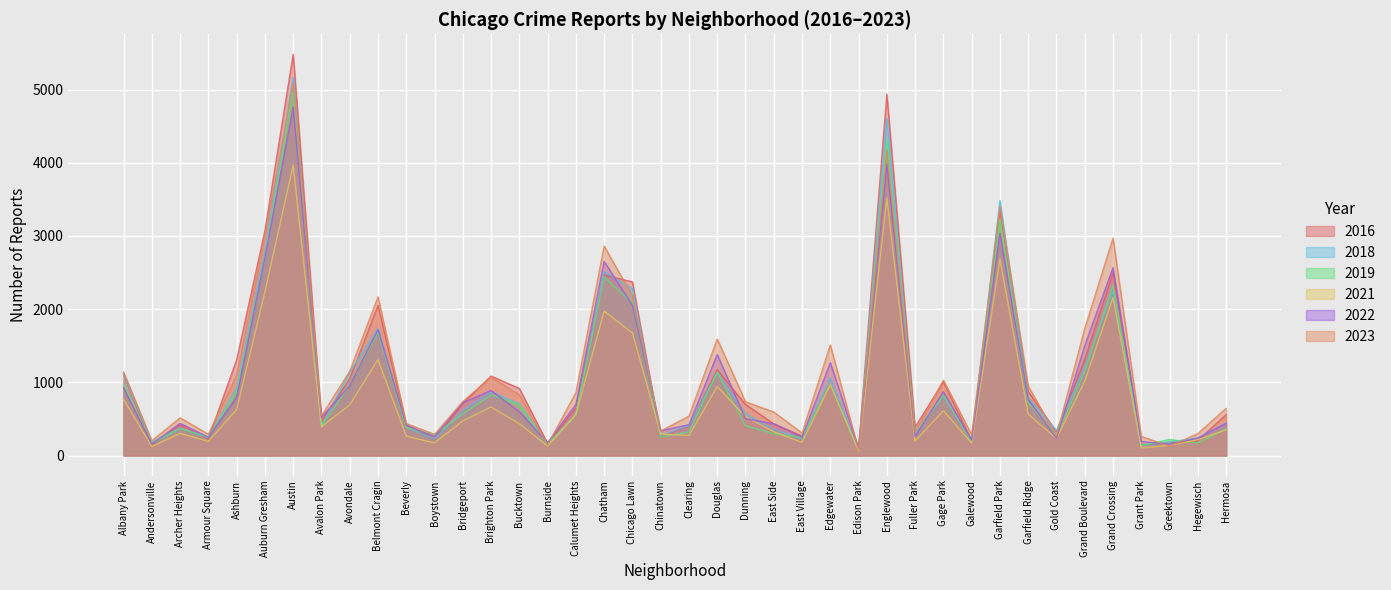

At which label does 2021 first exceed 474?

Albany Park